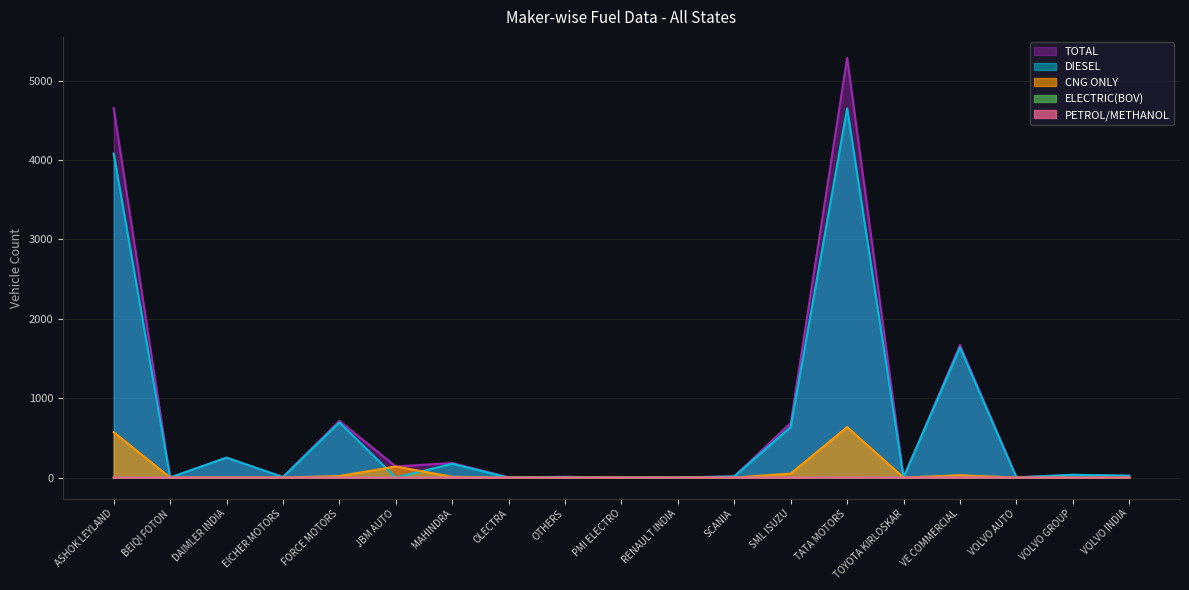

In DIESEL, how many points are higher than both neighbors (excluding endpoints)?

7